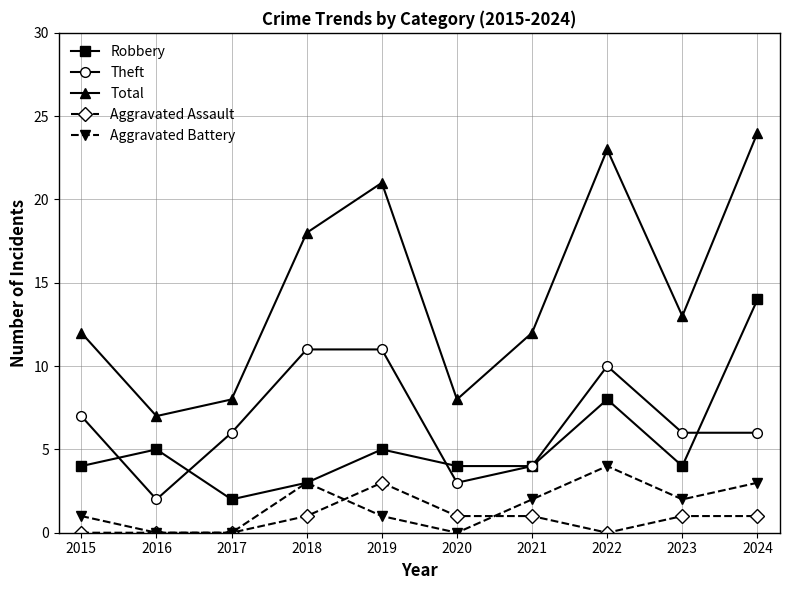

Between which two adjacent categories do Robbery and Theft first intersect?

2015 and 2016